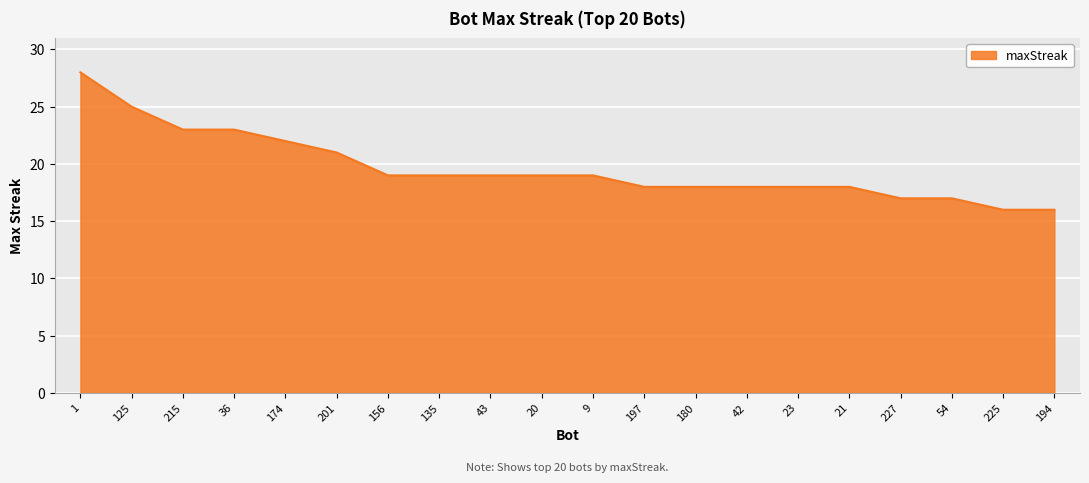

Reading left to right, transcribe all the data shown in this chart.

28	25	23	23	22	21	19	19	19	19	19	18	18	18	18	18	17	17	16	16